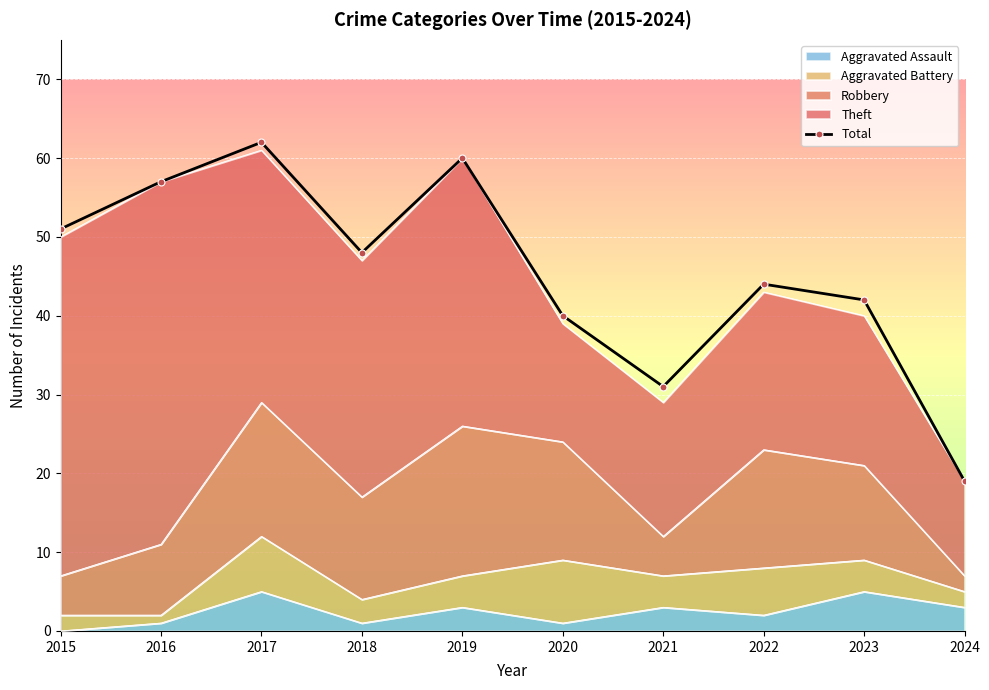

What value does the data have at 2023?

42